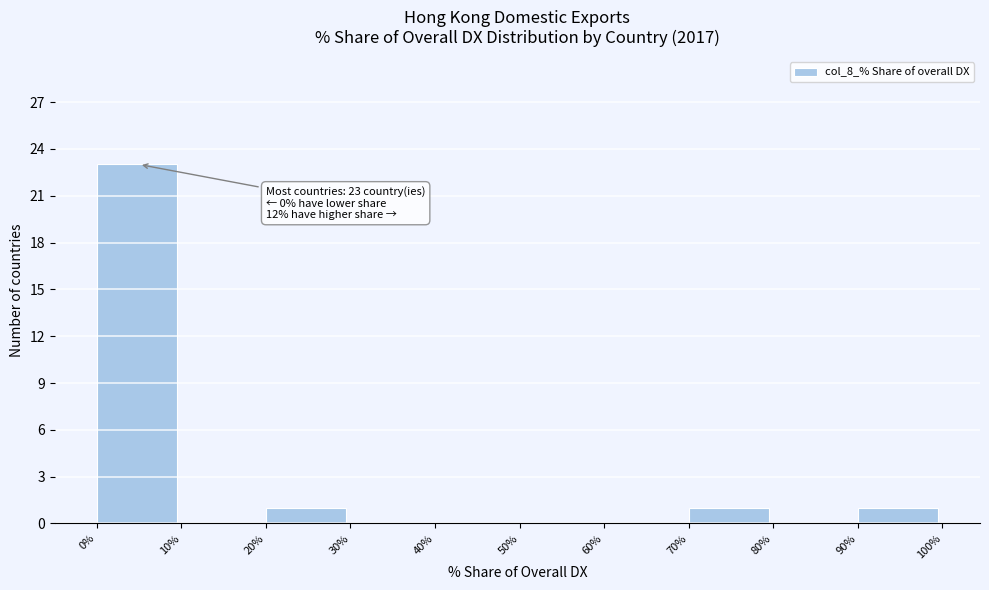

Which range on the x-axis has the tallest bar?

0% to 10%